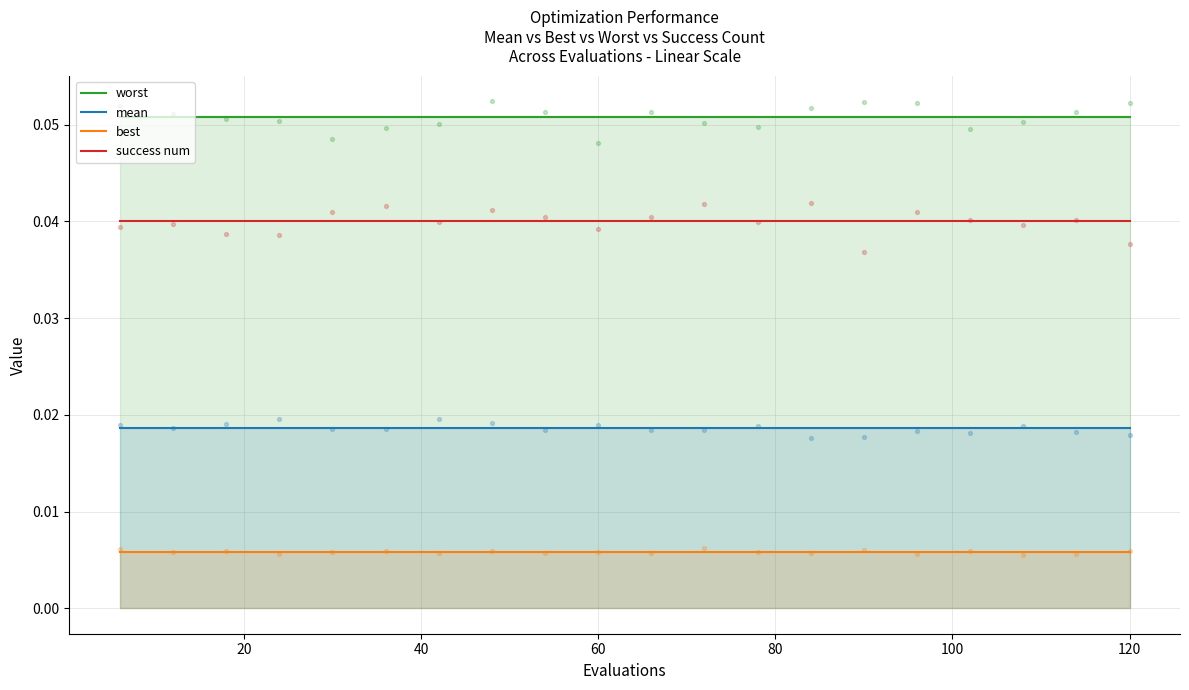

Which series has the largest total across all categories?

worst